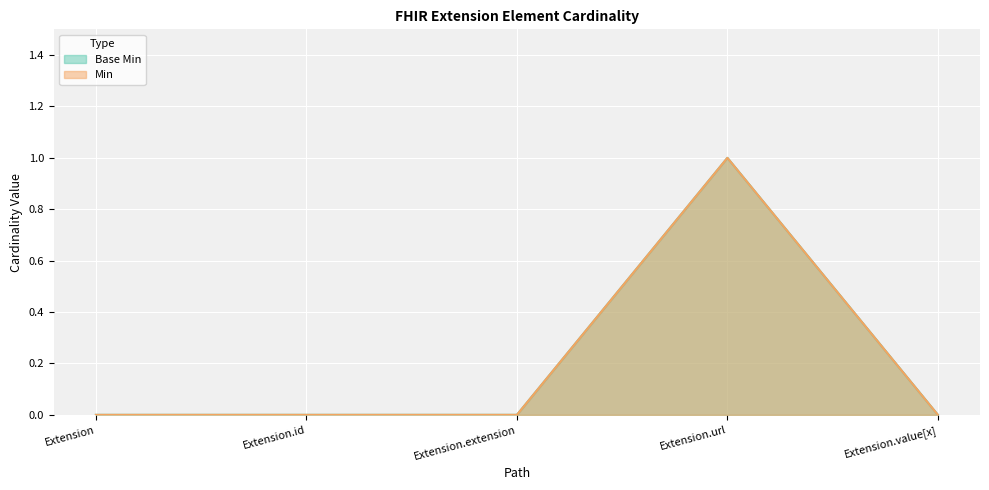

What is the difference between the Base Min values at Extension.url and Extension.extension?

1